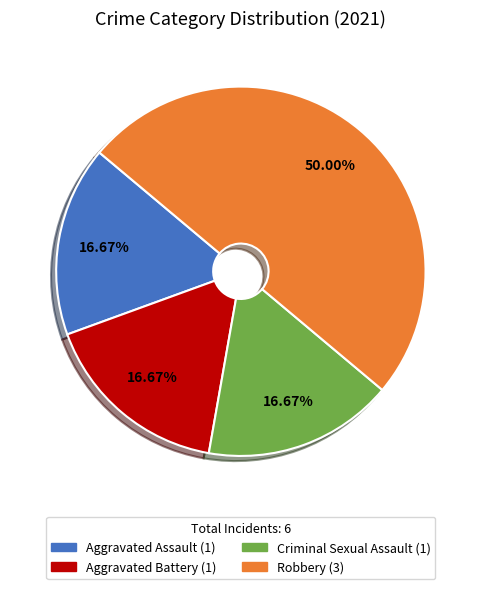

What is the total percentage of Aggravated Battery and Criminal Sexual Assault?

33.3%